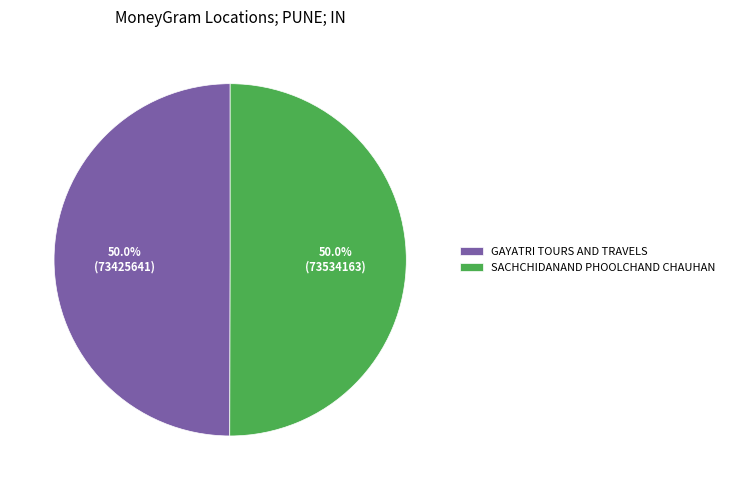

What percentage do SACHCHIDANAND PHOOLCHAND CHAUHAN and GAYATRI TOURS AND TRAVELS together represent?

100.0%